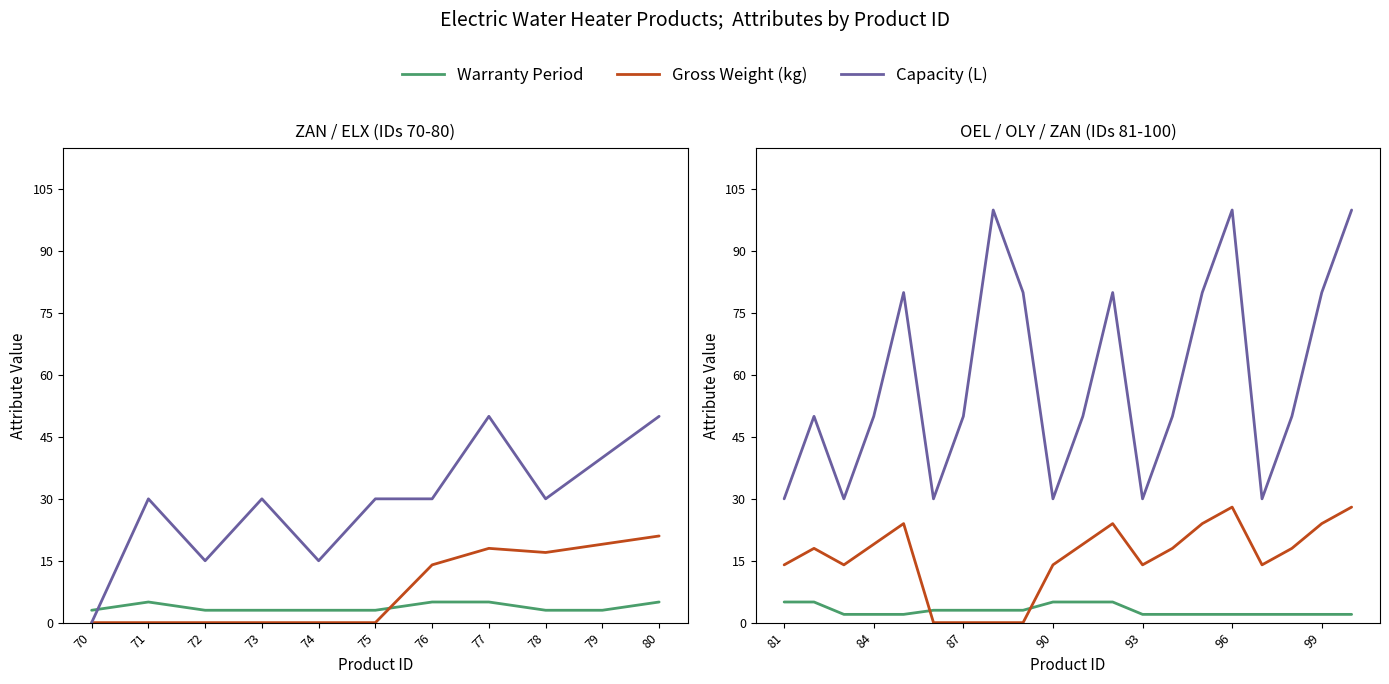

The value of Warranty Period at 71 is 5. True or false?

True